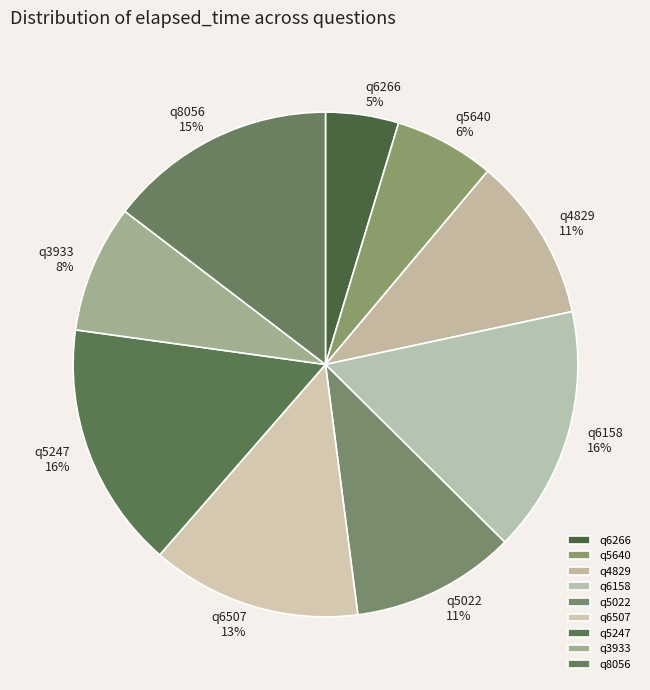

To the nearest percent, what is the average slice percentage?

11%